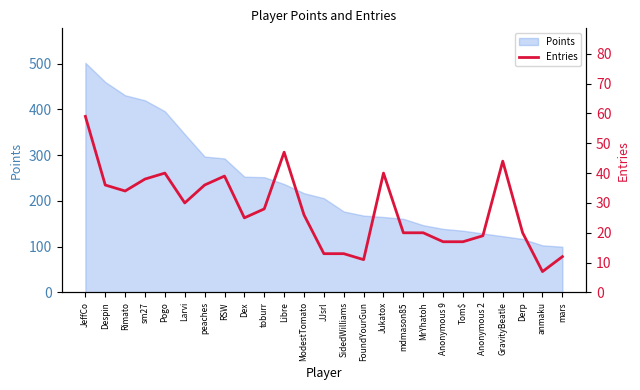

At which category does the chart reach its peak across all series?

JeffCo